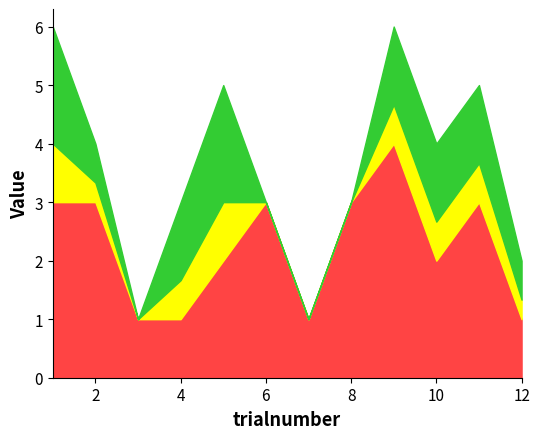

What is the total value across all series at 6?

3.0